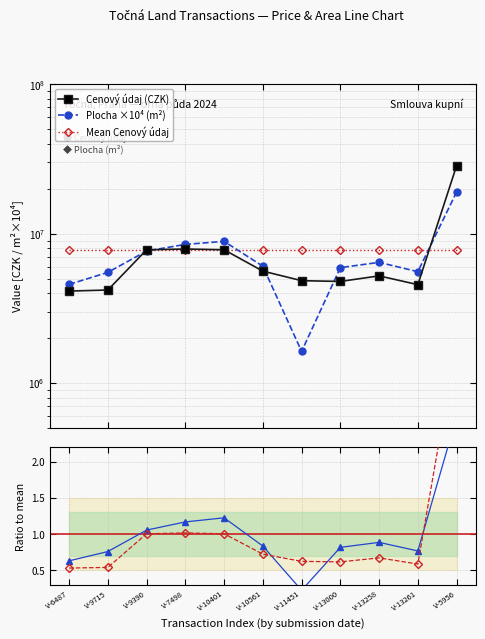

Which series has the largest range (max minus min)?

Cenovy udaj (scaled)